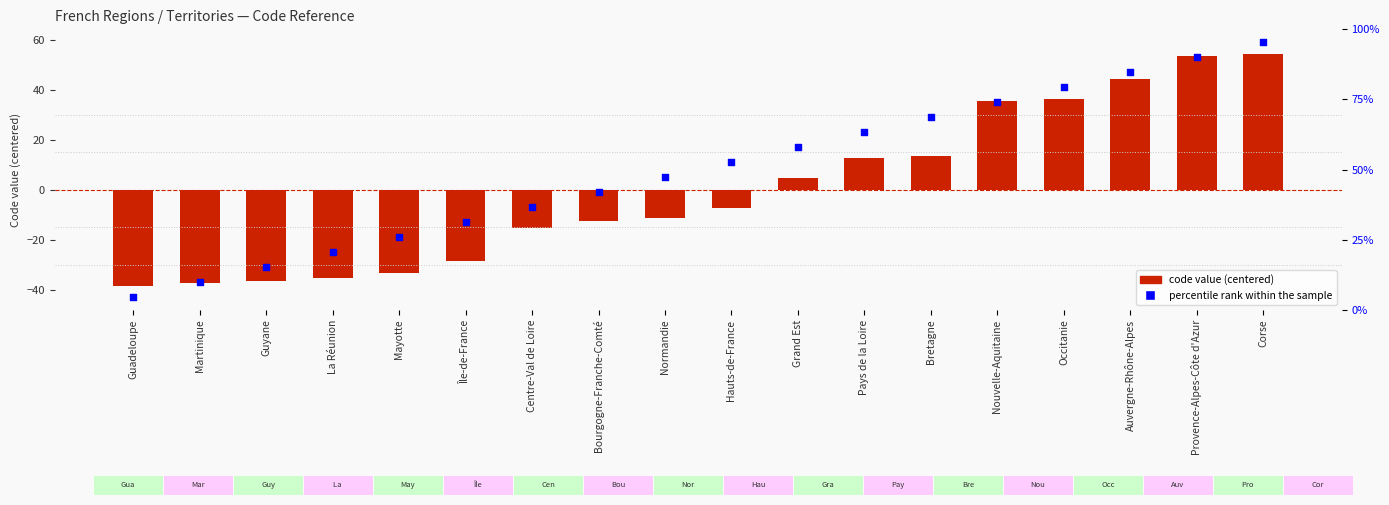

What is the total value across all series at Martinique?

-74.4